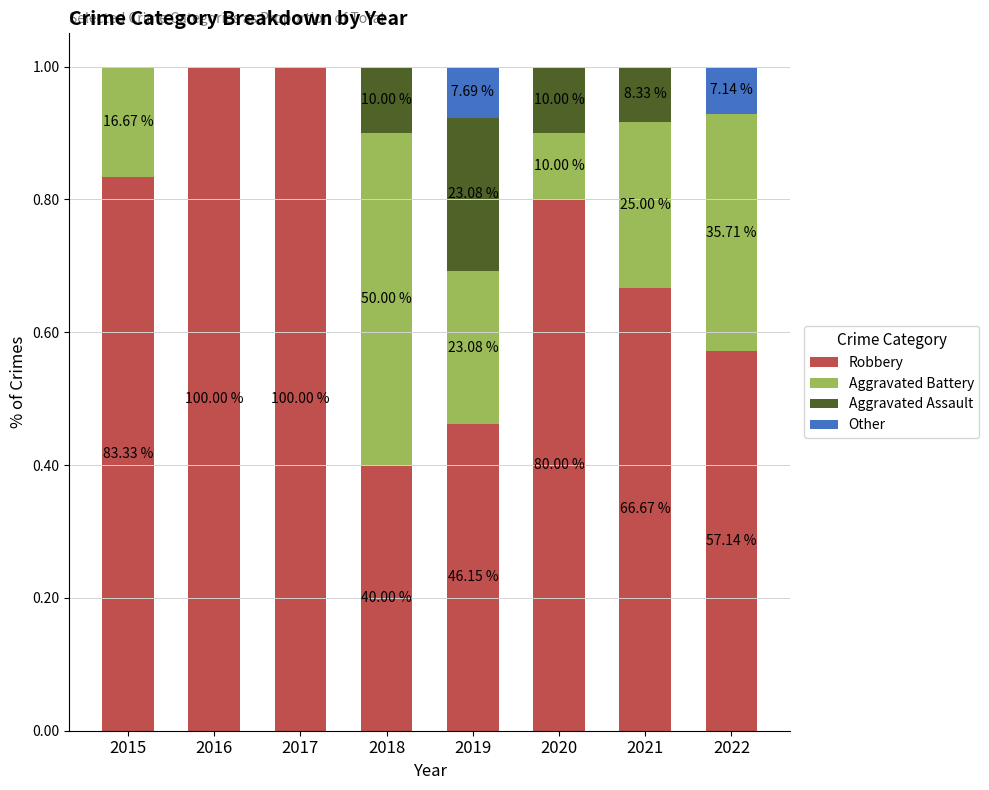

Are the bars horizontal?

No